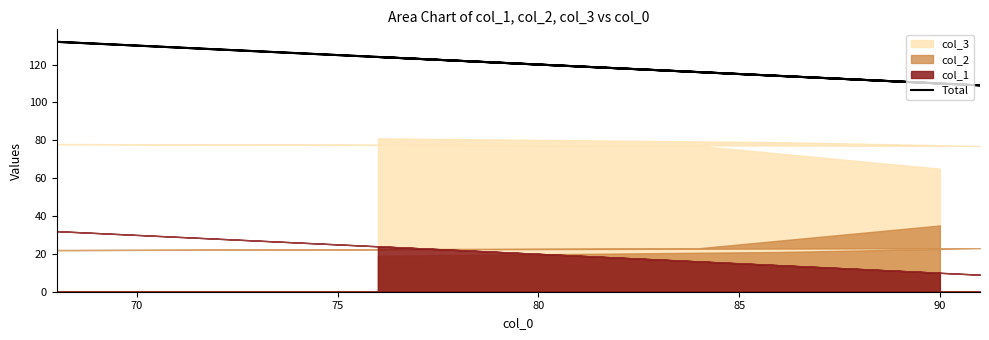

What is the difference between the values at 85 and 80?

5